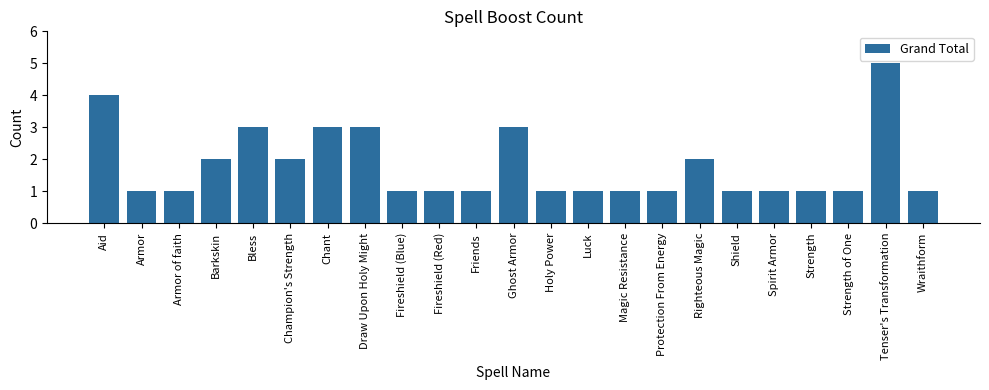

The chart shows a value of 3 at Draw Upon Holy Might. True or false?

True